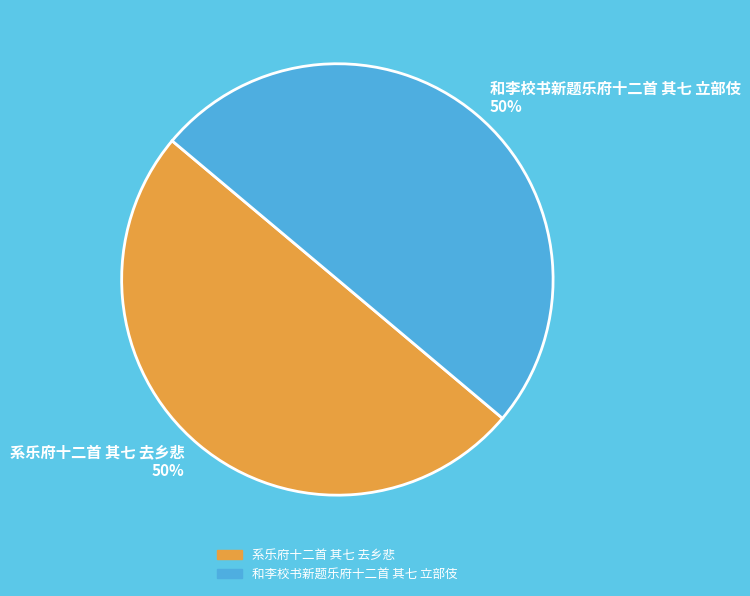

How many segments does this pie chart have?

2